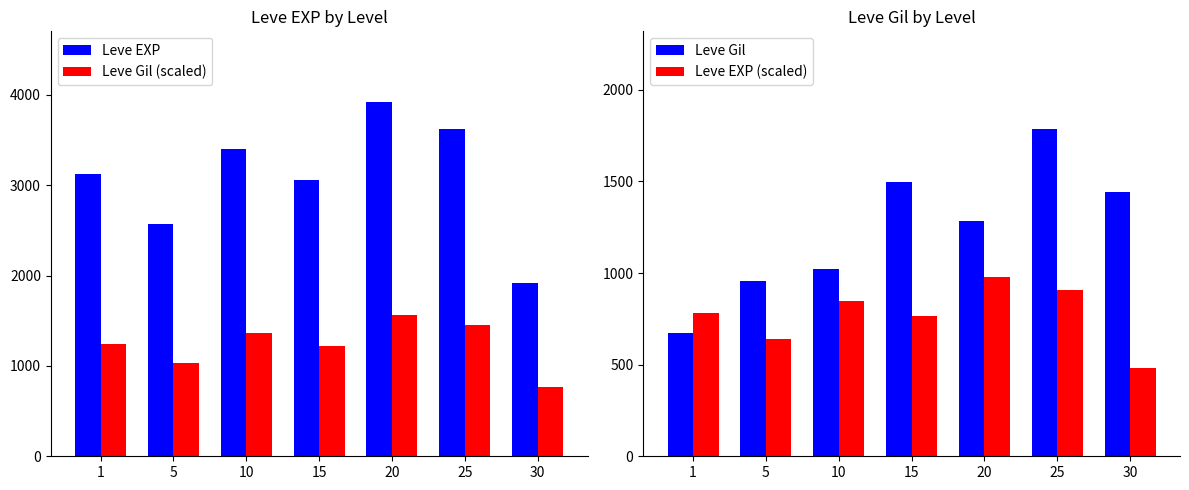

Reading left to right, extract all data points from this chart.

Leve EXP: 1=3120.0	5=2570.0	10=3400.0	15=3060.0	20=3920.0	25=3620.0	30=1920.0
Leve Gil (scaled): 1=1248.0	5=1028.0	10=1360.0	15=1224.0	20=1568.0	25=1448.0	30=768.0
Leve Gil: 1=674.0	5=954.0	10=1024.0	15=1498.0	20=1285.0	25=1784.0	30=1444.0
Leve EXP (scaled): 1=780.0	5=642.5	10=850.0	15=765.0	20=980.0	25=905.0	30=480.0